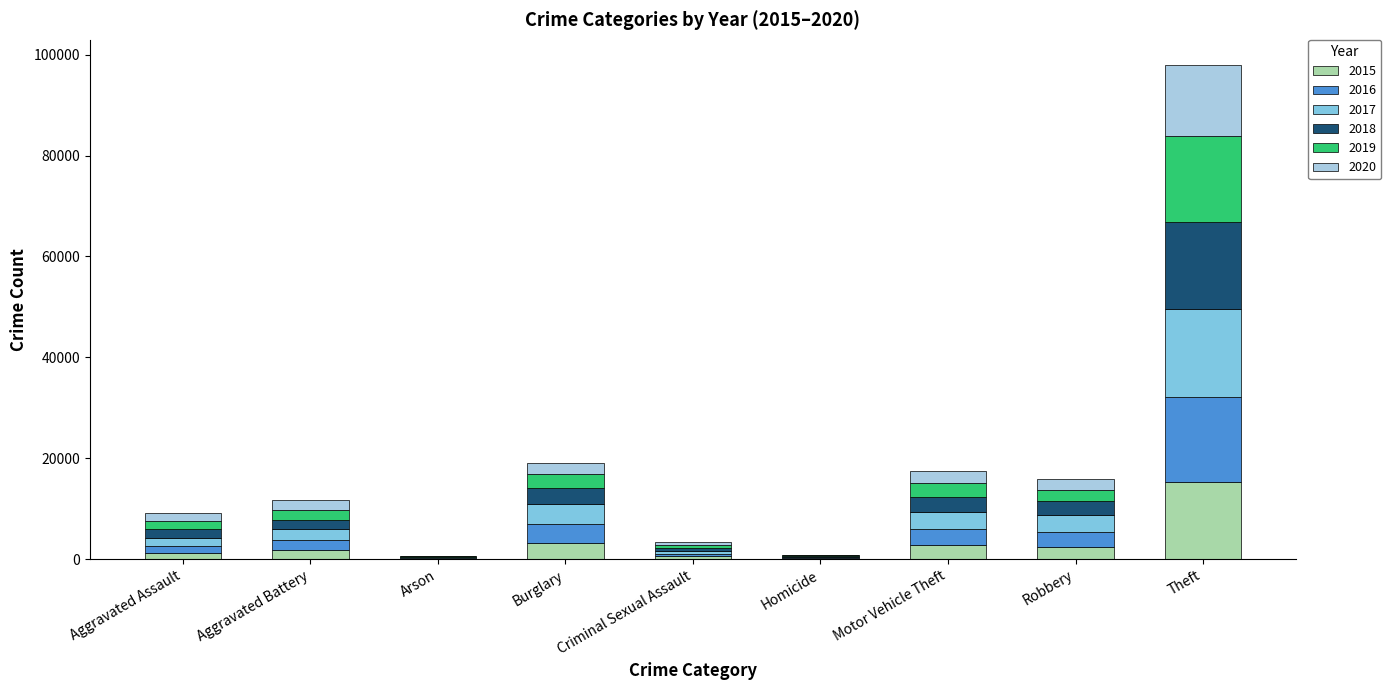

At which category is the sum across all series the highest?

Theft